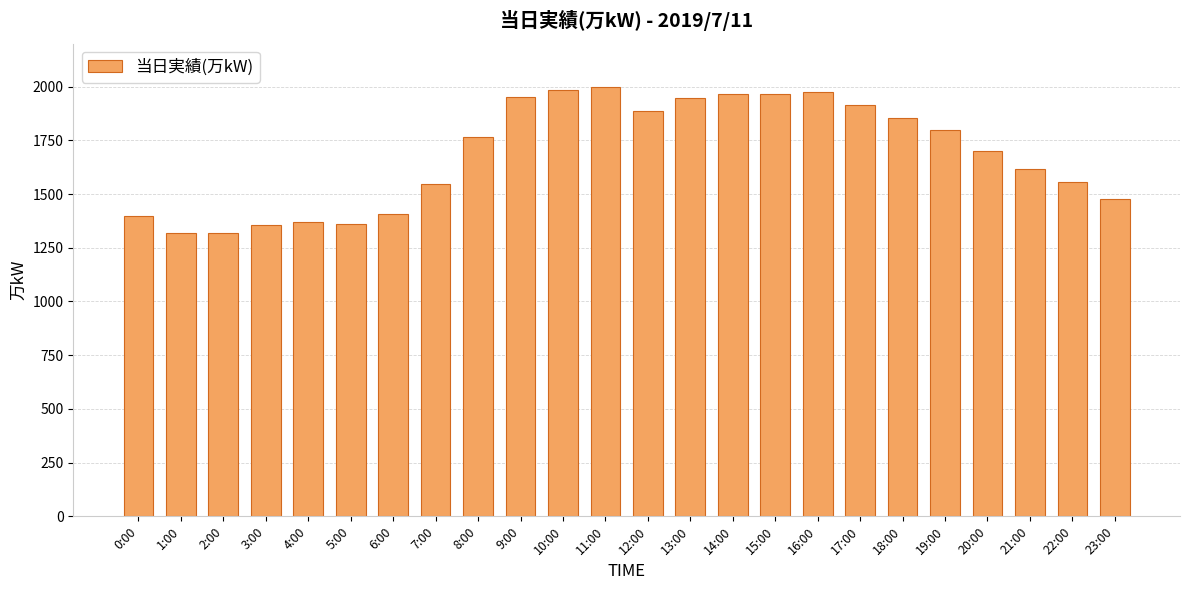

What is the maximum value shown in the chart?

1996